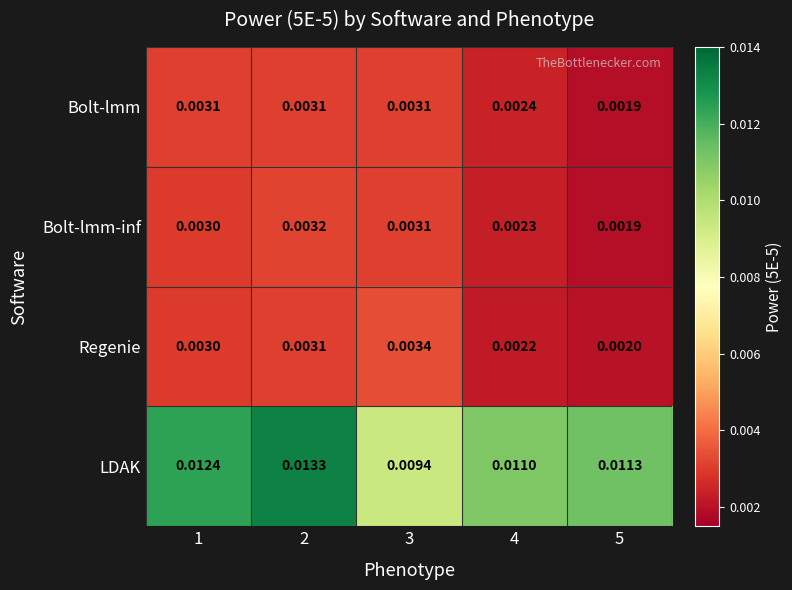

Which series has the largest total across all categories?

LDAK